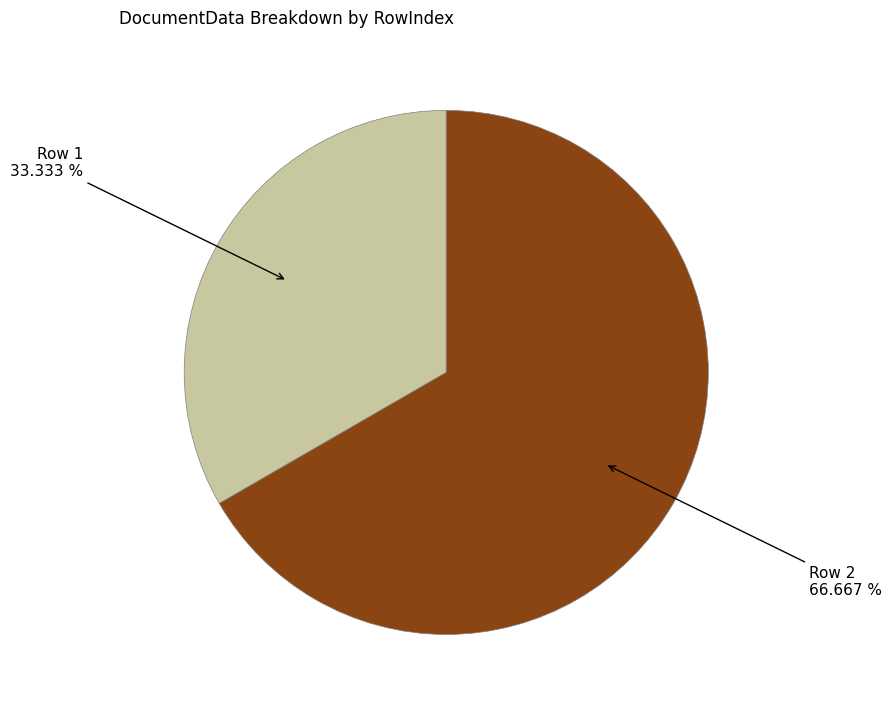

To the nearest percent, what portion does Row 1 represent?

33%